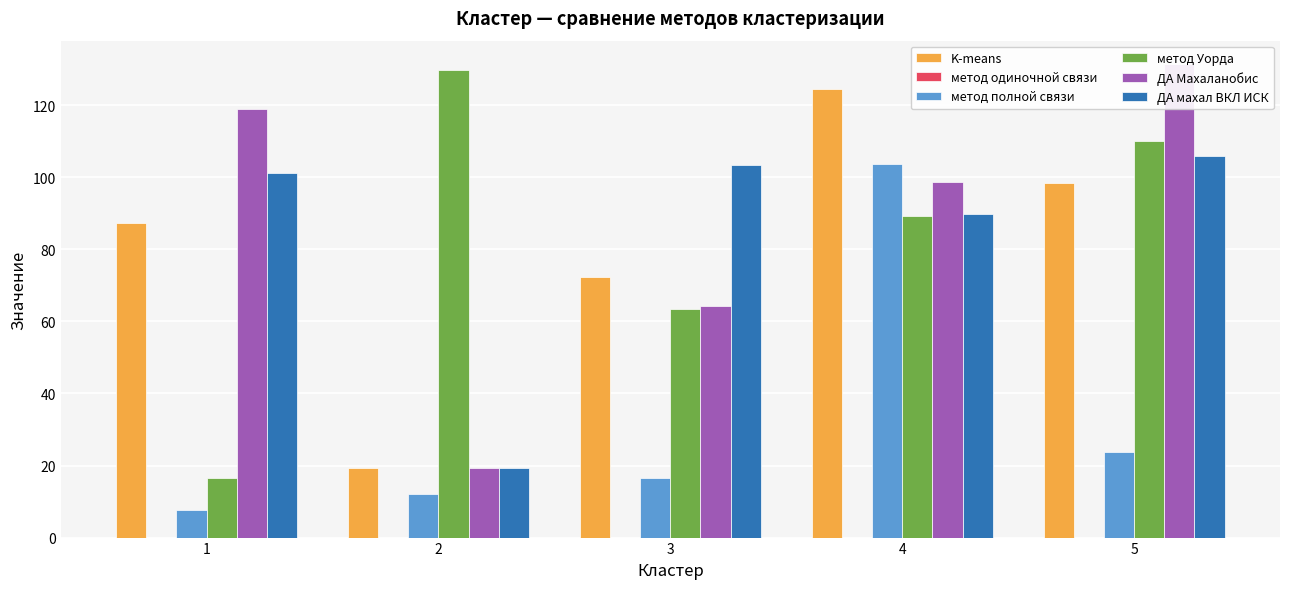

How many categories are shown in the chart?

5